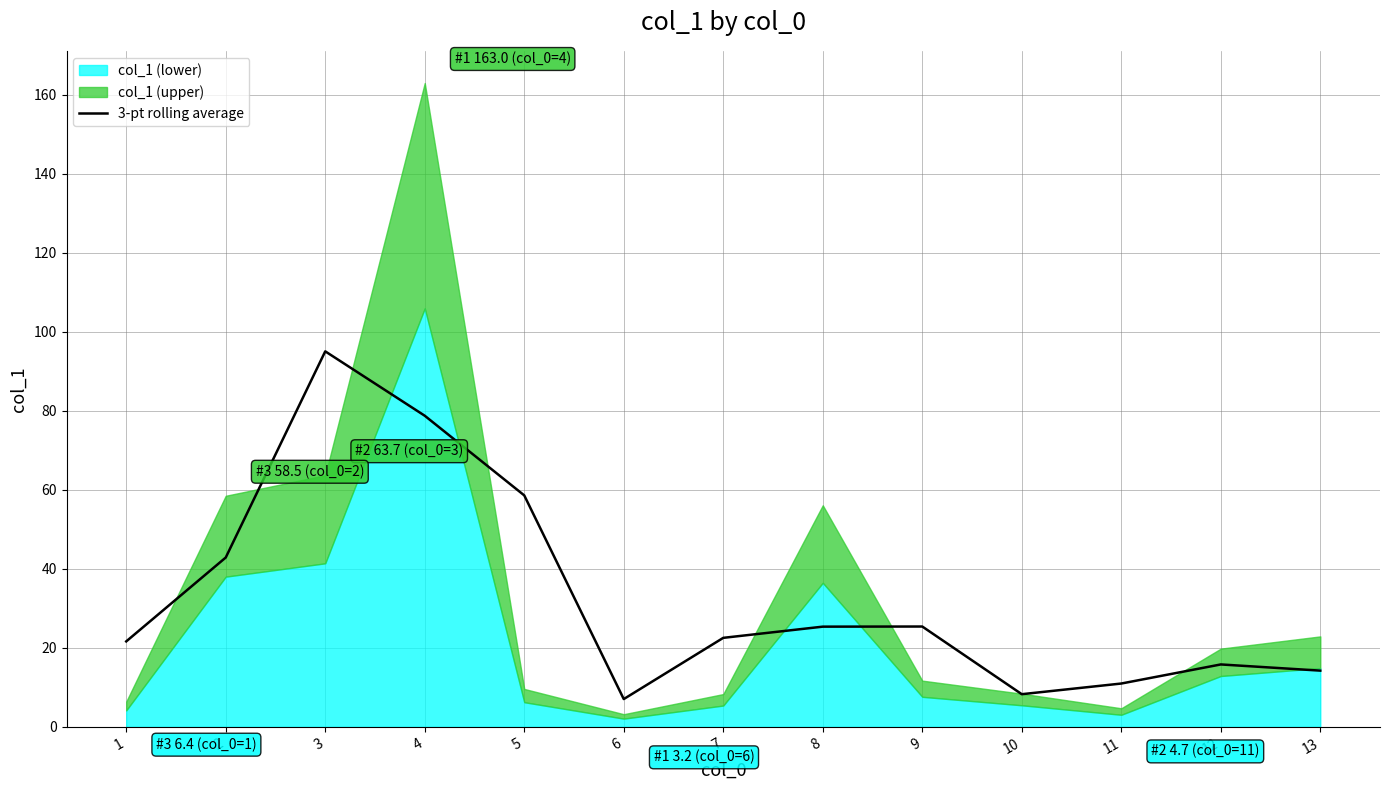

The value at 11 is 6.0. True or false?

False